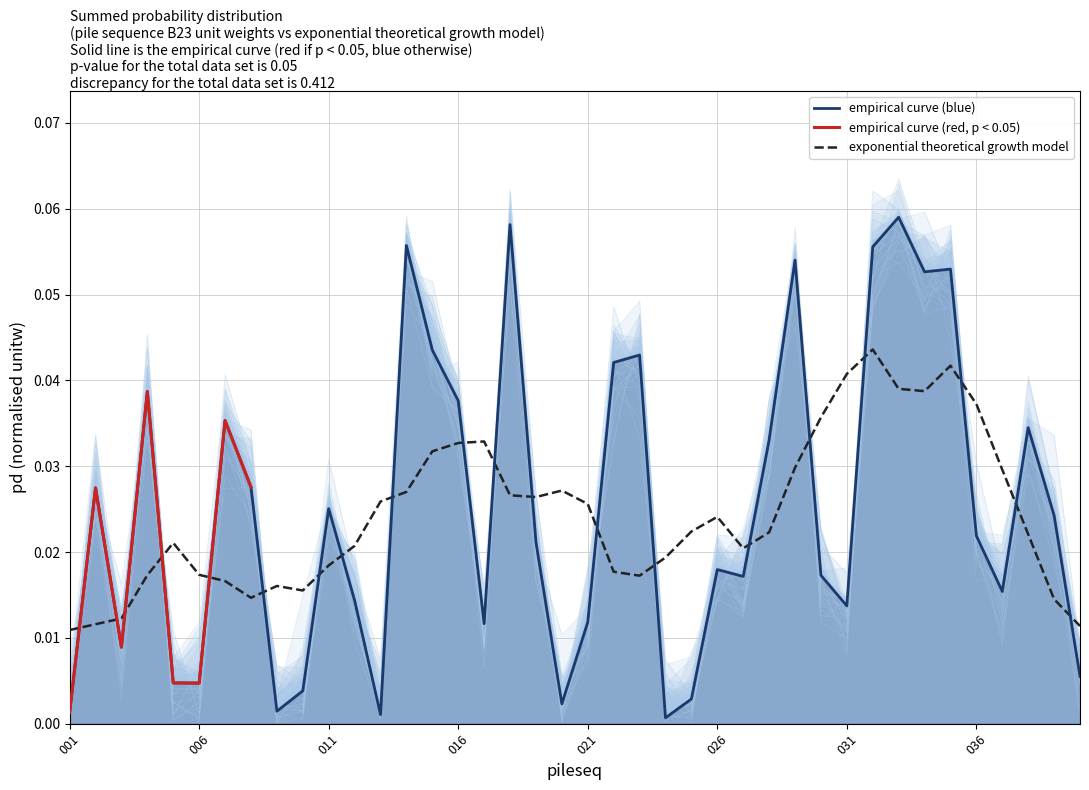

Which has a higher value, 010 or 030?

030